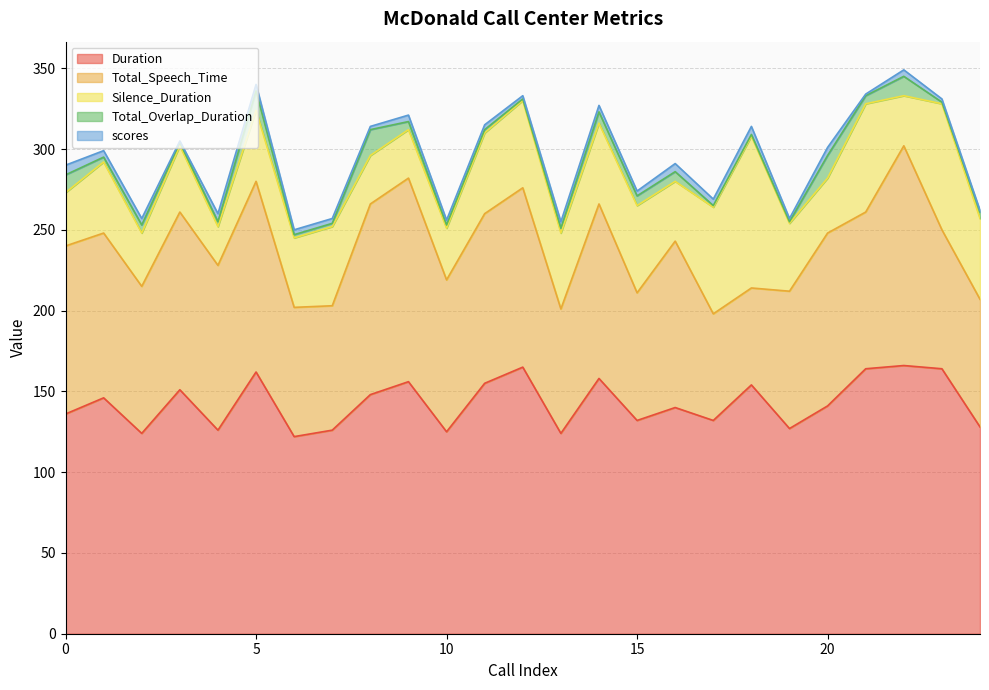

What is the spread (max minus min) of values at 16?

135